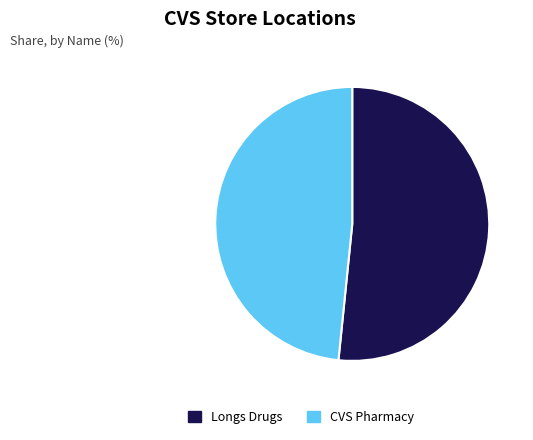

The CVS Pharmacy slice represents 36% of the pie. True or false?

False